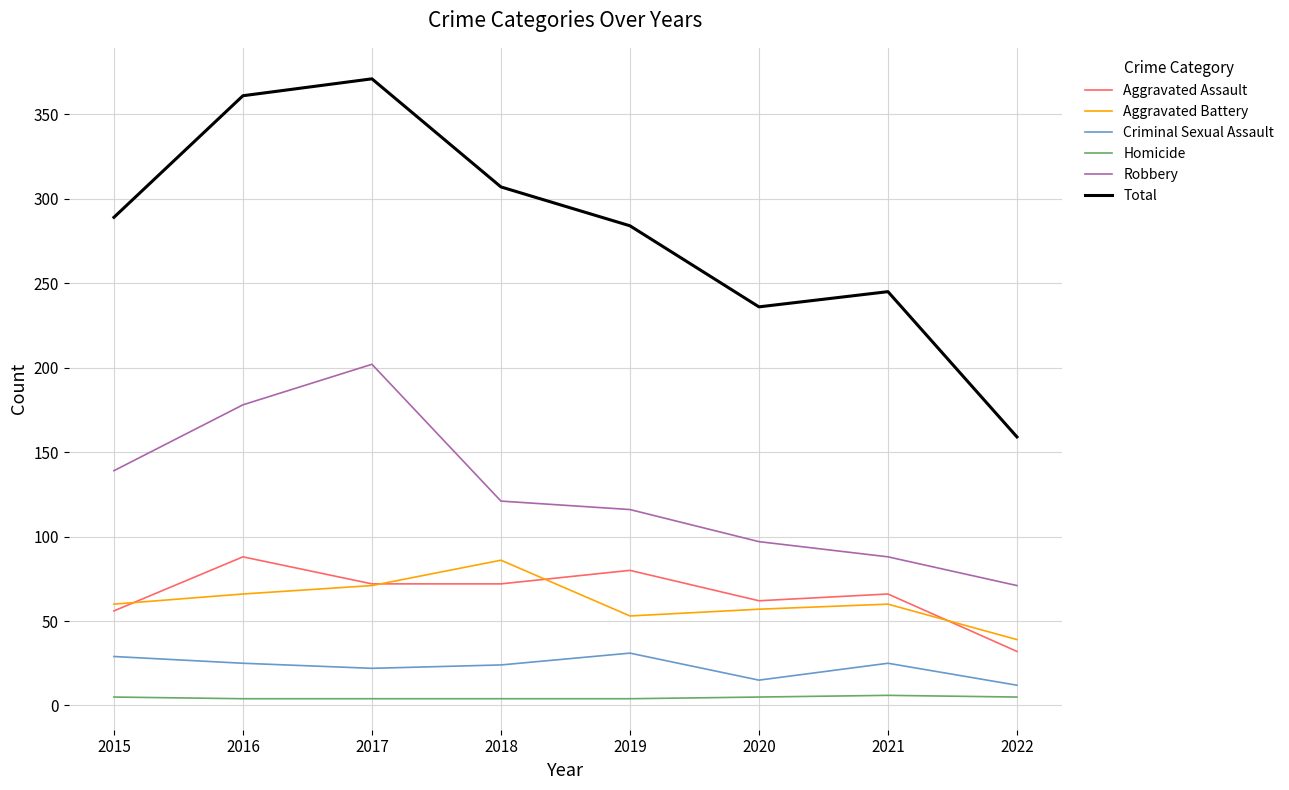

Which series has the widest spread of values?

Total